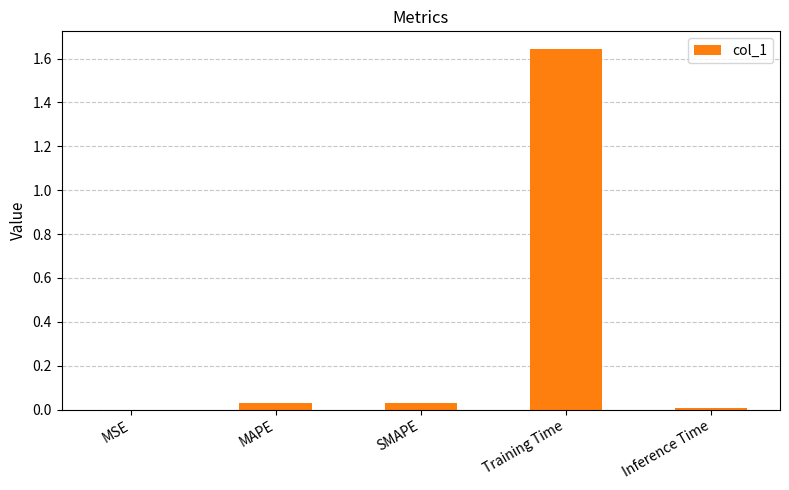

What is the sum of all values?

1.7